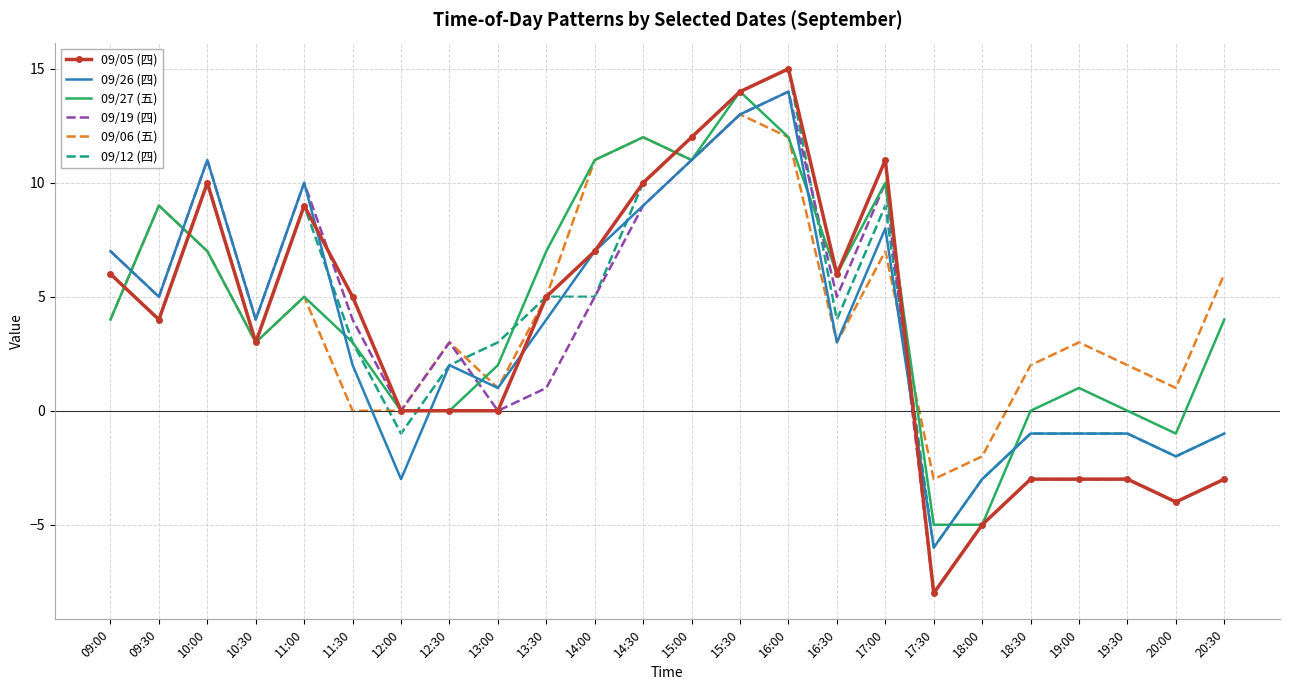

Which category has the lowest value in the 09/26 (四) series?

17:30